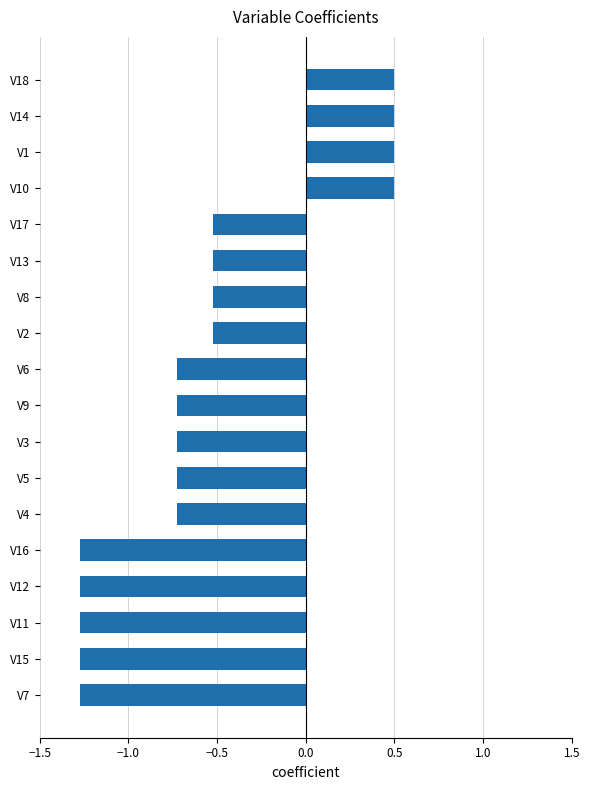

What is the change in value from V12 to V14?

+1.8